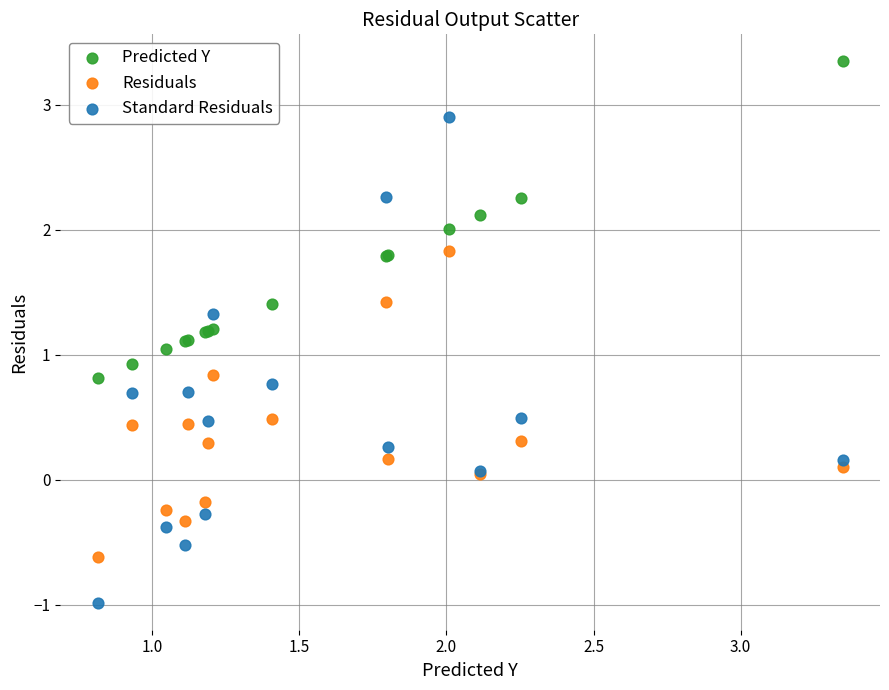

Which series has the widest spread of Y values?

Standard Residuals